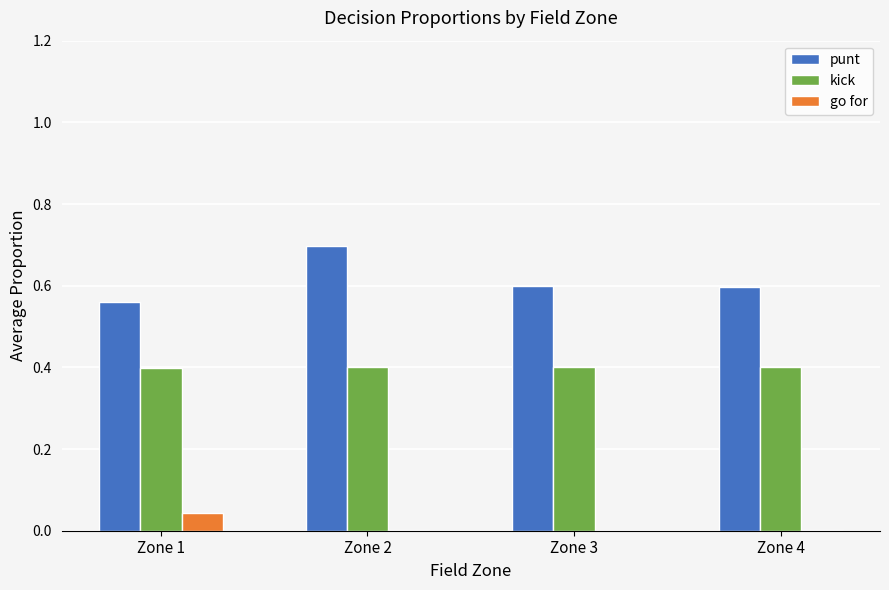

What is the maximum value for kick?

0.4